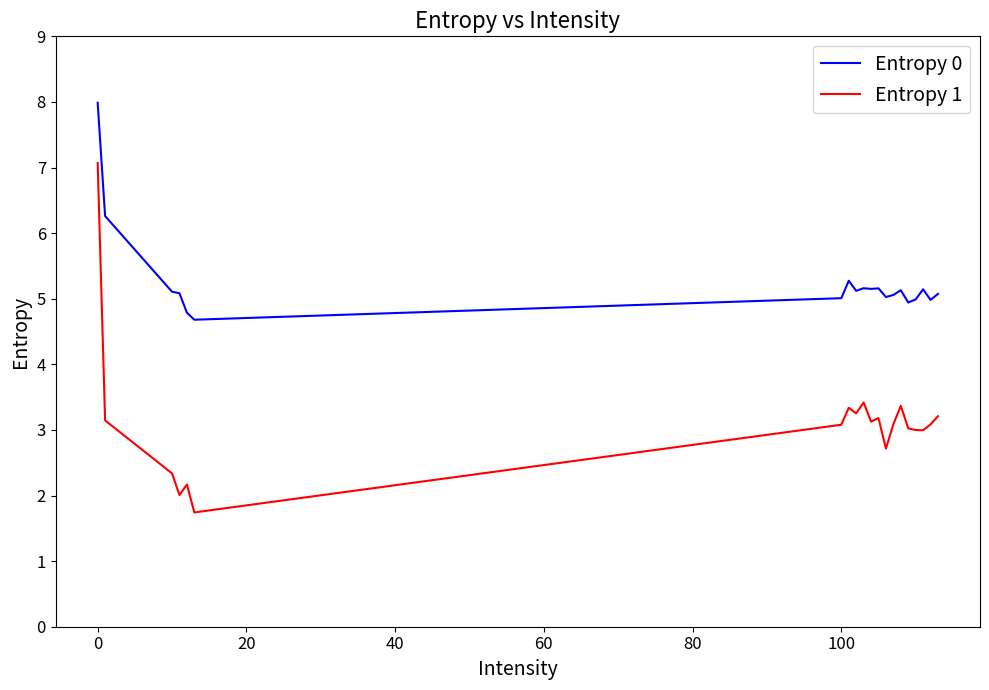

What is the lowest value of the Entropy 0 series?

4.7